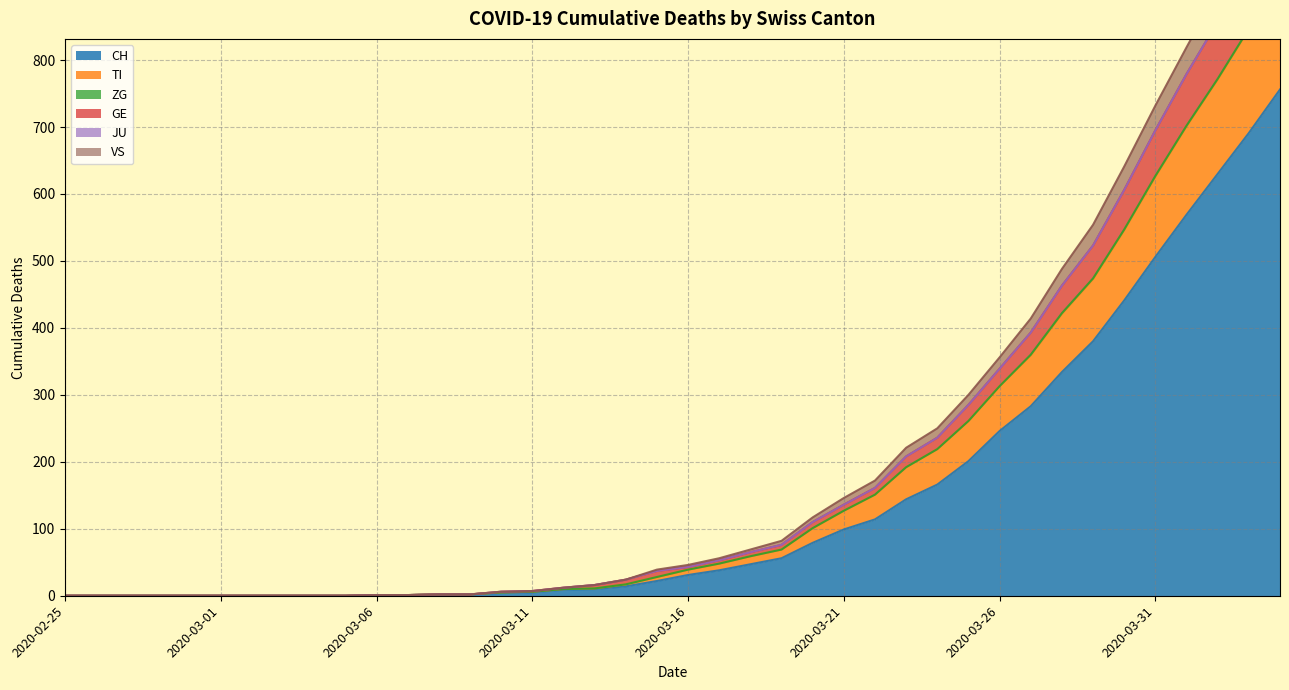

True or false: VS and GE cross at least once.

False